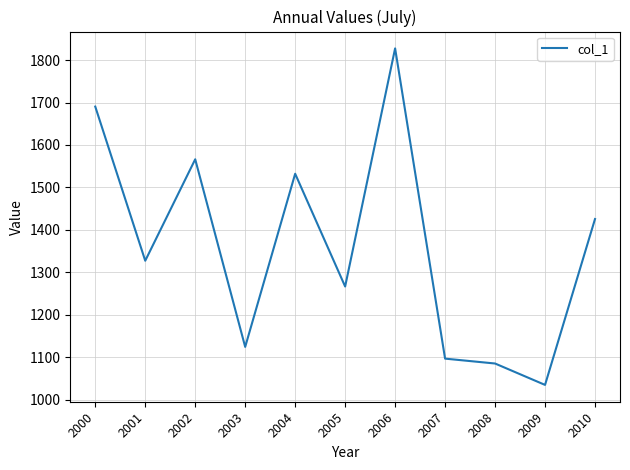

What is the difference between the values at 2006 and 2000?

137.1